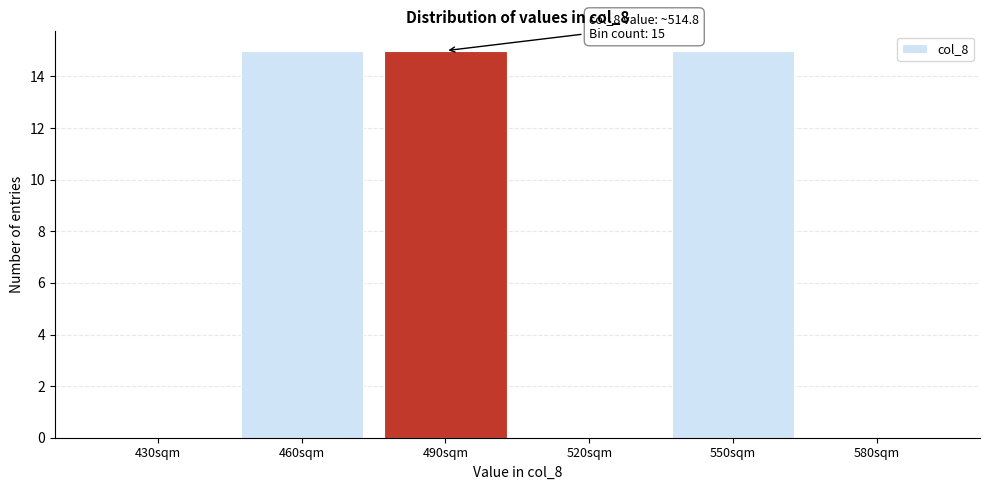

Reading left to right, list all the values displayed in this chart.

430sqm=0	460sqm=15	490sqm=15	520sqm=0	550sqm=15	580sqm=0